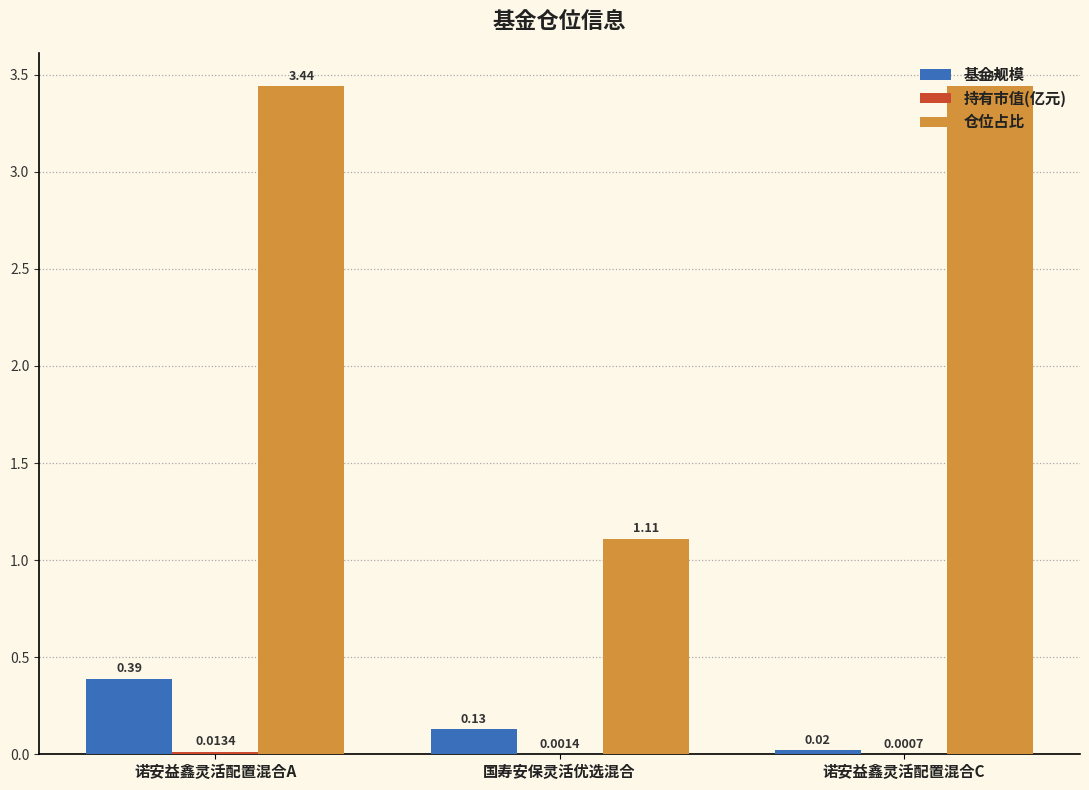

Which category has the highest value in the 基金规模 series?

诺安益鑫灵活配置混合A